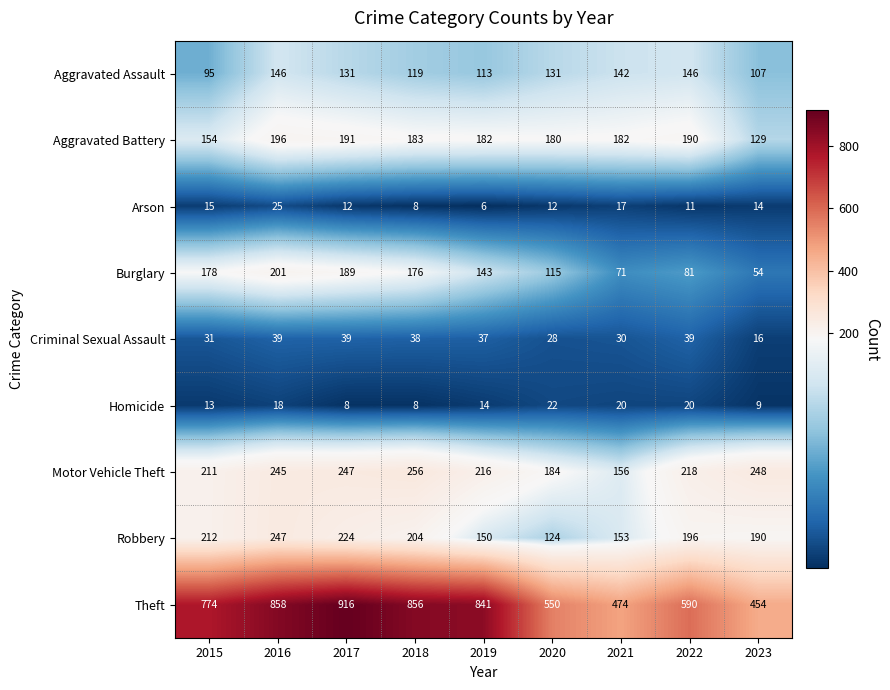

Between 2019 and 2021, which series saw the biggest shift?

Theft